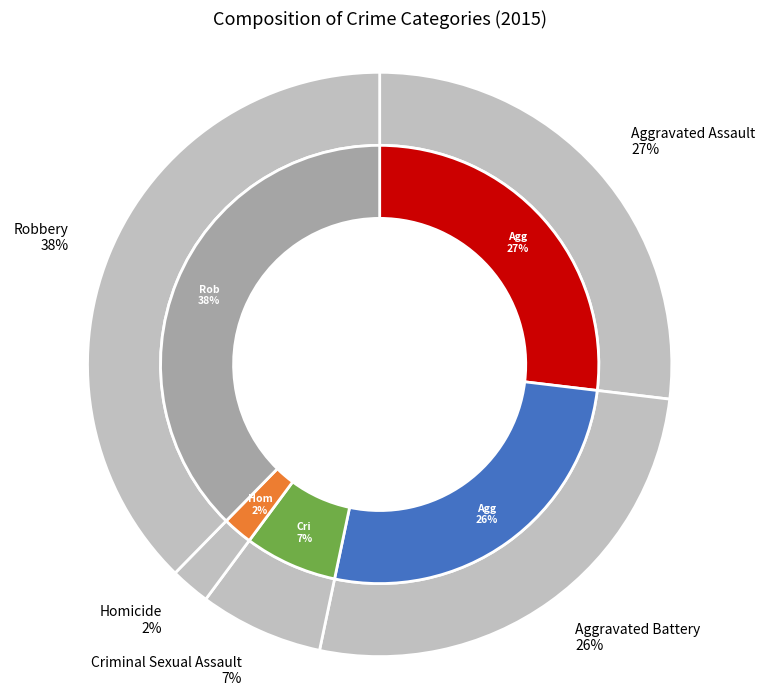

What portion of the pie excludes Robbery?

62.3%